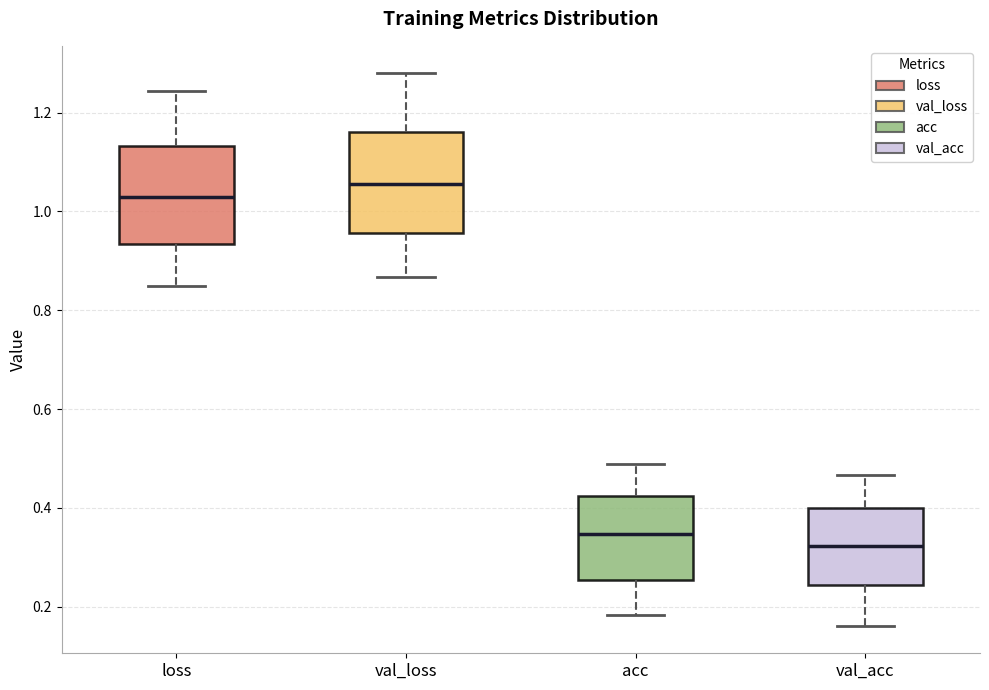

Reading left to right, transcribe this box plot: for each box, give where its median line is, the range the box spans, and where its two whiskers end, as read against the y-axis. The values are not printed on the chart, so give them approximately, as read against the axis.

loss: median 1.02, box 0.94 to 1.14, whiskers 0.84 to 1.24
val_loss: median 1.06, box 0.96 to 1.16, whiskers 0.86 to 1.28
acc: median 0.34, box 0.26 to 0.42, whiskers 0.18 to 0.48
val_acc: median 0.32, box 0.24 to 0.40, whiskers 0.16 to 0.46